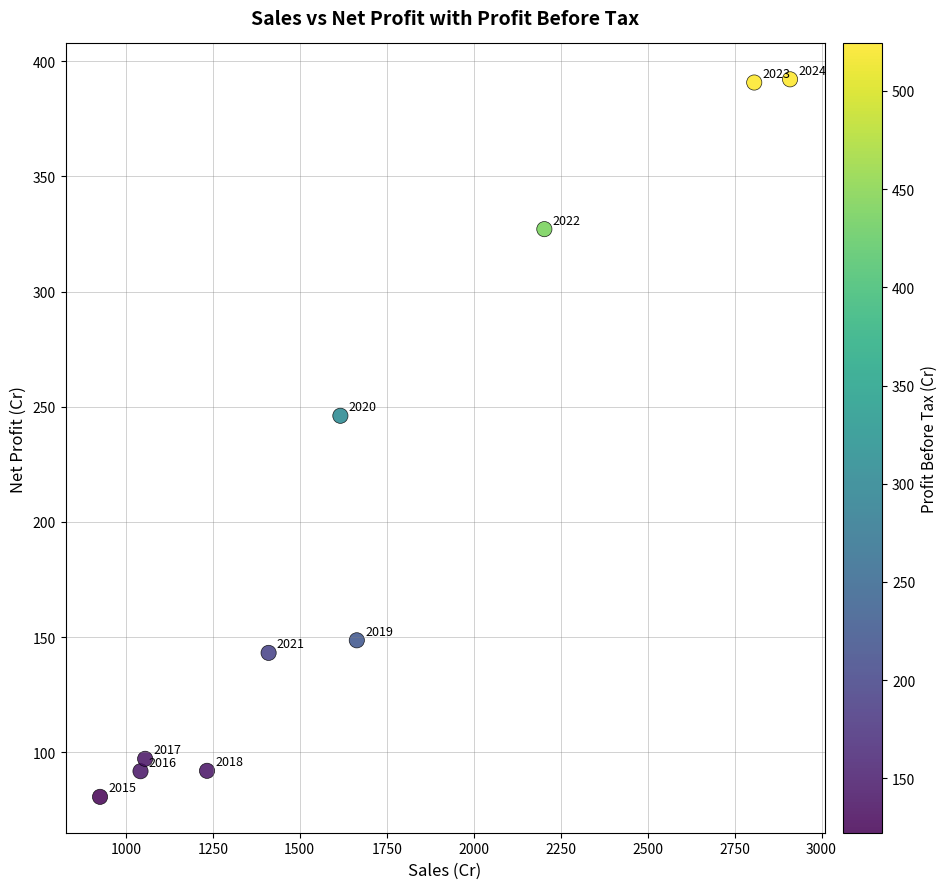

What is the average X value?

1686.8